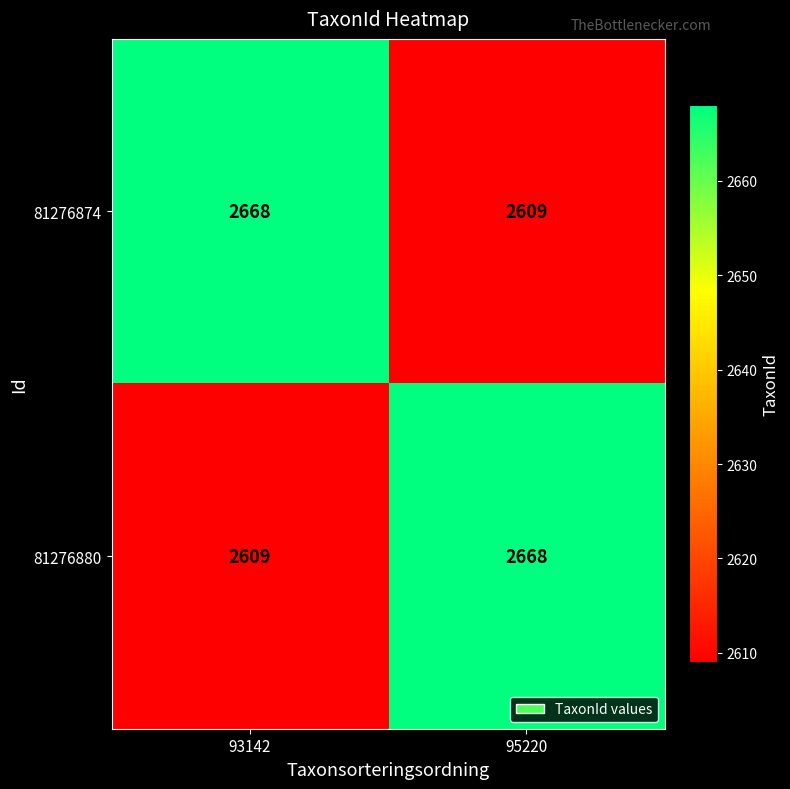

What is the total value across all series at 95220?

5277